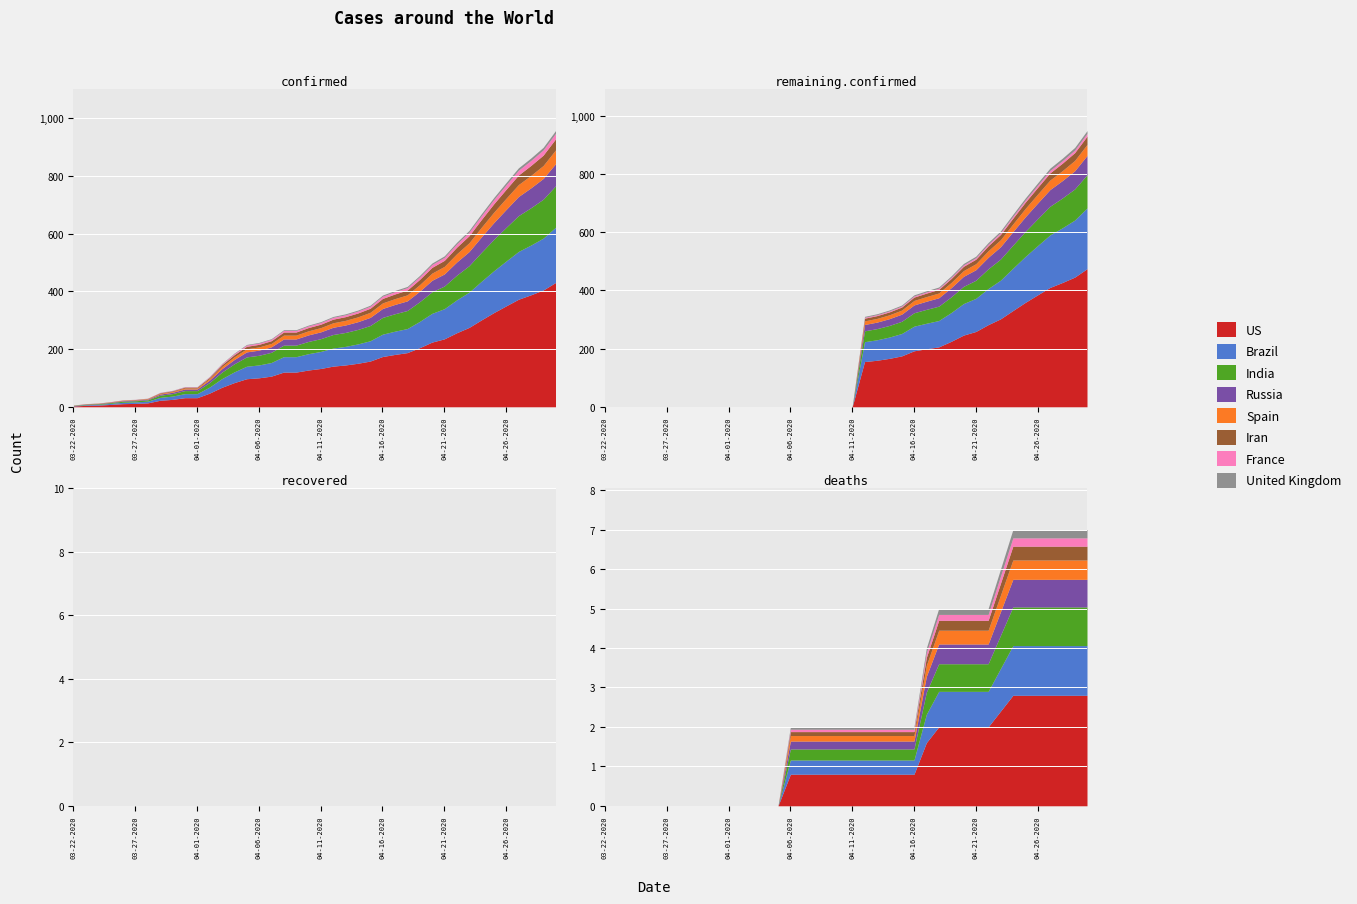

At which category does the chart reach its peak across all series?

39